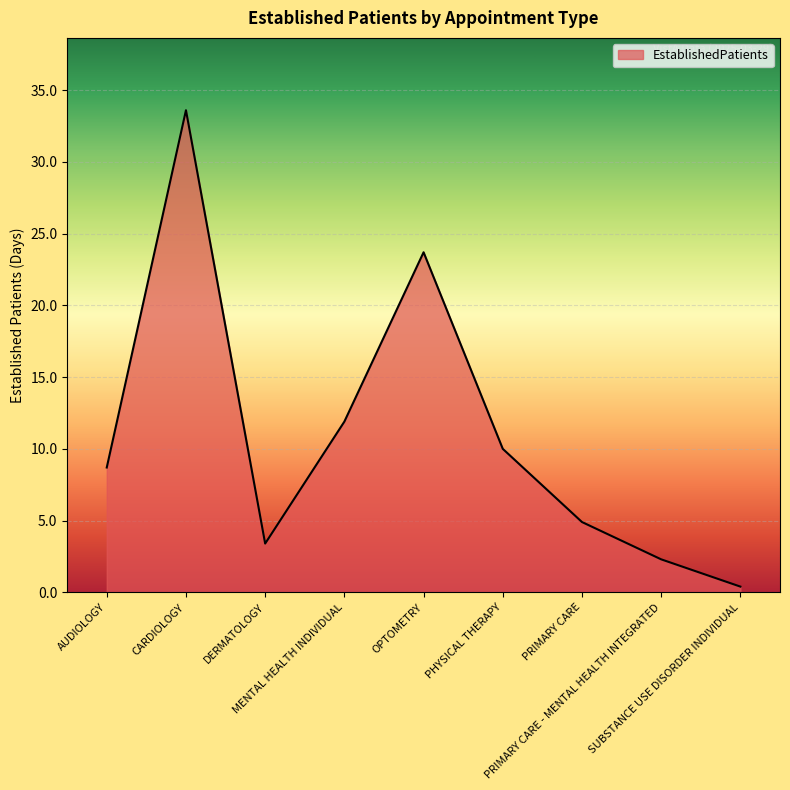

Does the chart display data point markers on the line(s)?

No